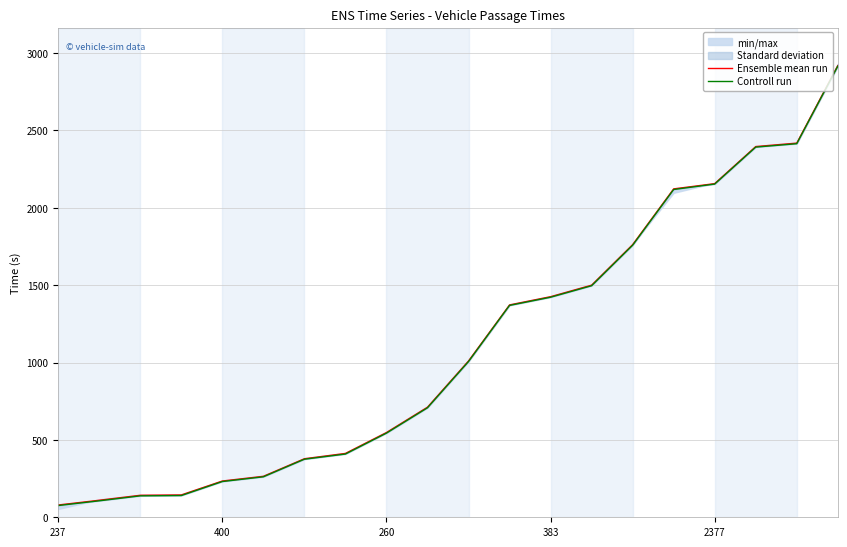

True or false: Controll run and Ensemble mean run intersect in this chart.

False